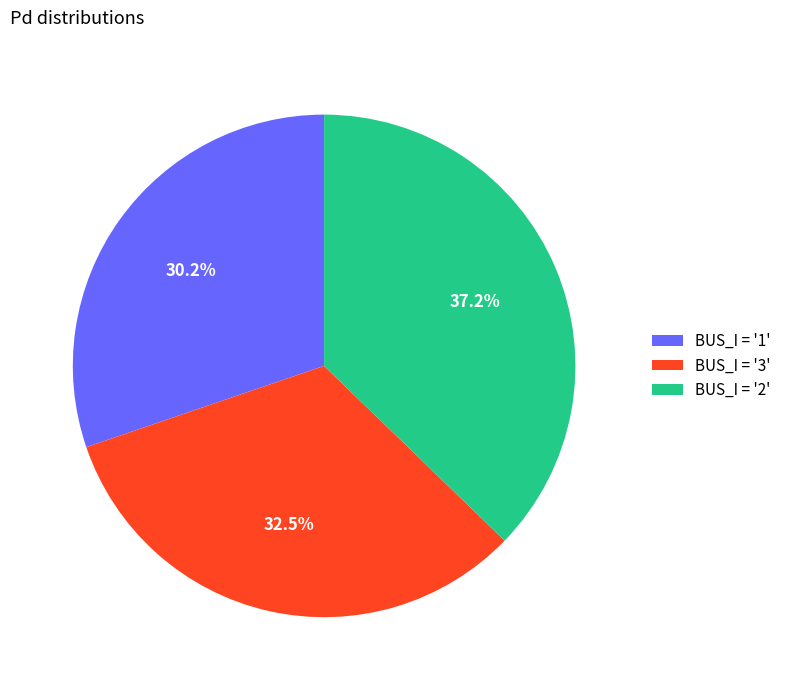

Combined, do BUS_I = '2' and BUS_I = '3' account for over 50%?

Yes